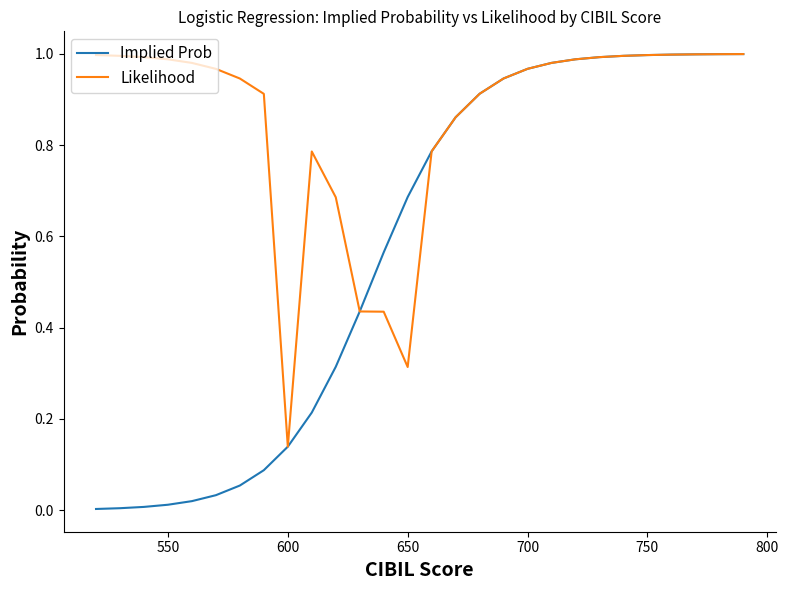

Which series has the largest total across all categories?

Likelihood